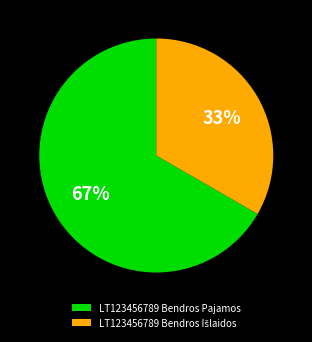

Which category has the biggest portion of the pie?

LT123456789 Bendros Pajamos